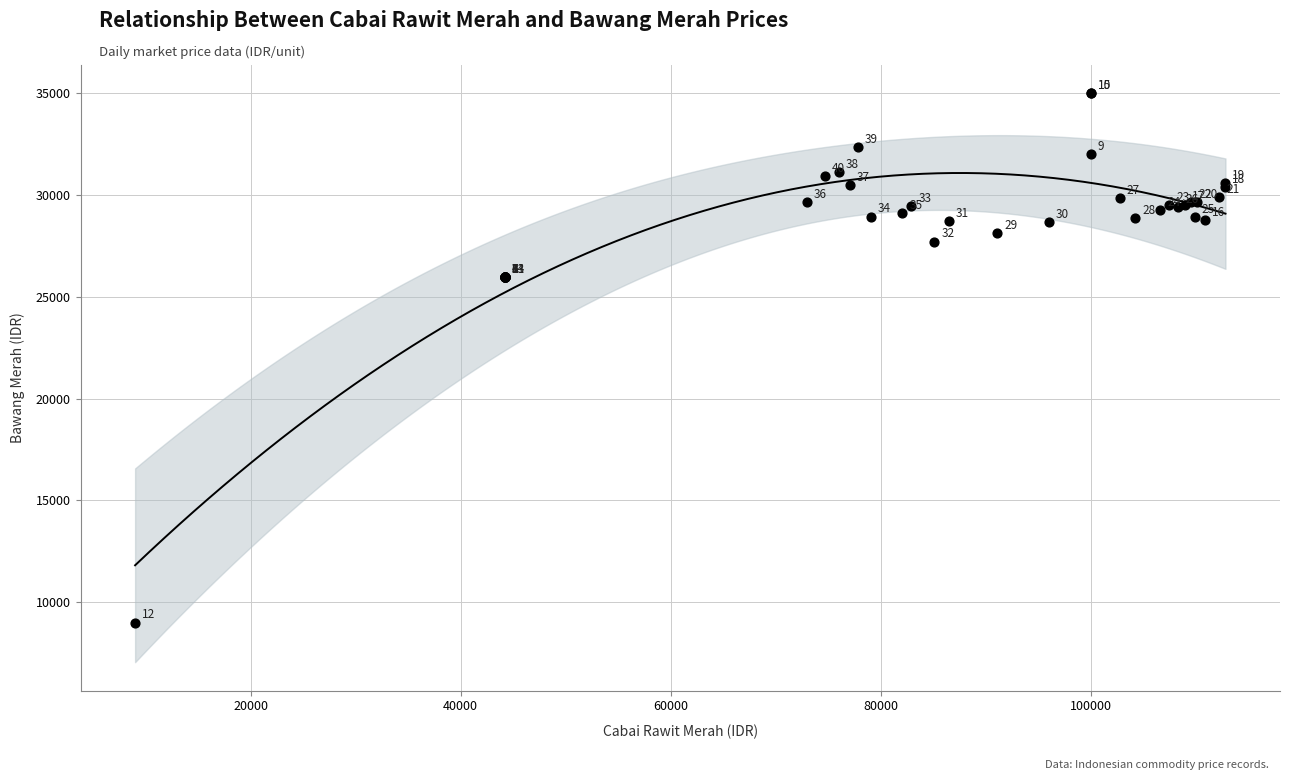

What Y value in the scatter plot is closest to 22000?

25963.1